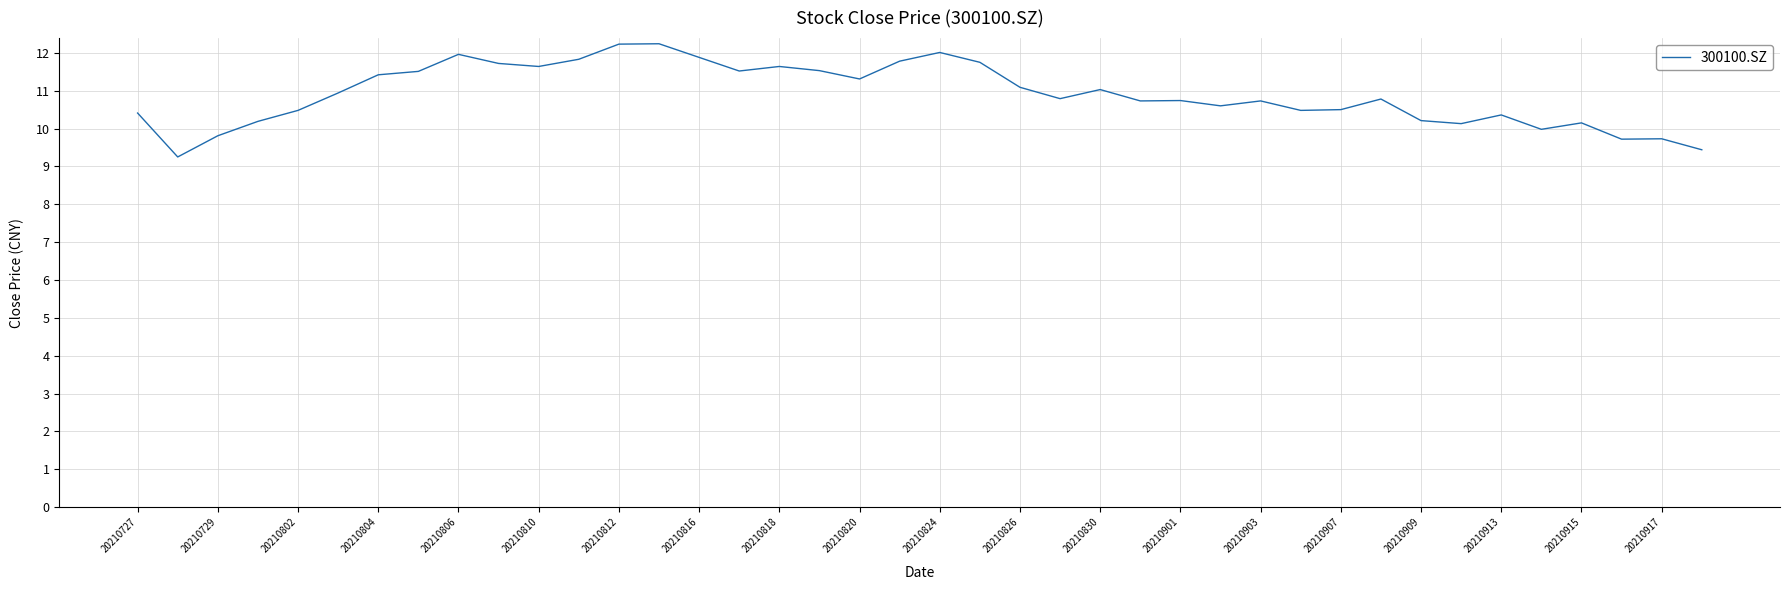

What is the difference between the maximum and minimum values?

3.0